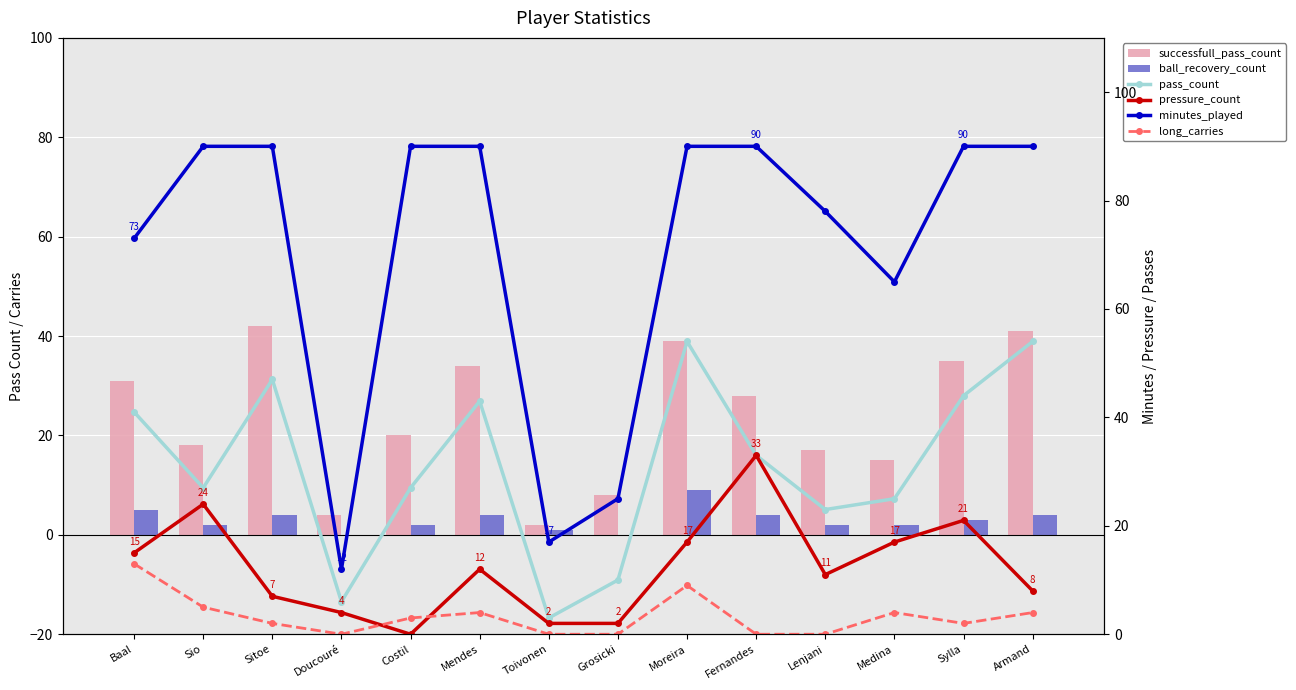

What is the difference between the maximum and second lowest values in the pressure_count series?

31